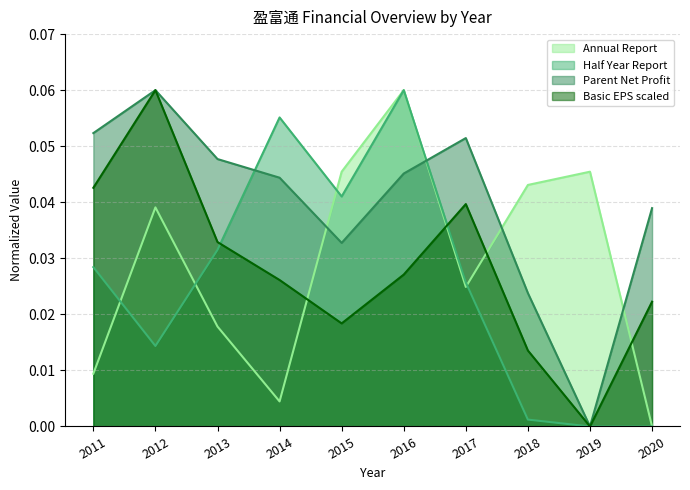

What is the total value across all series at 2012?

0.2